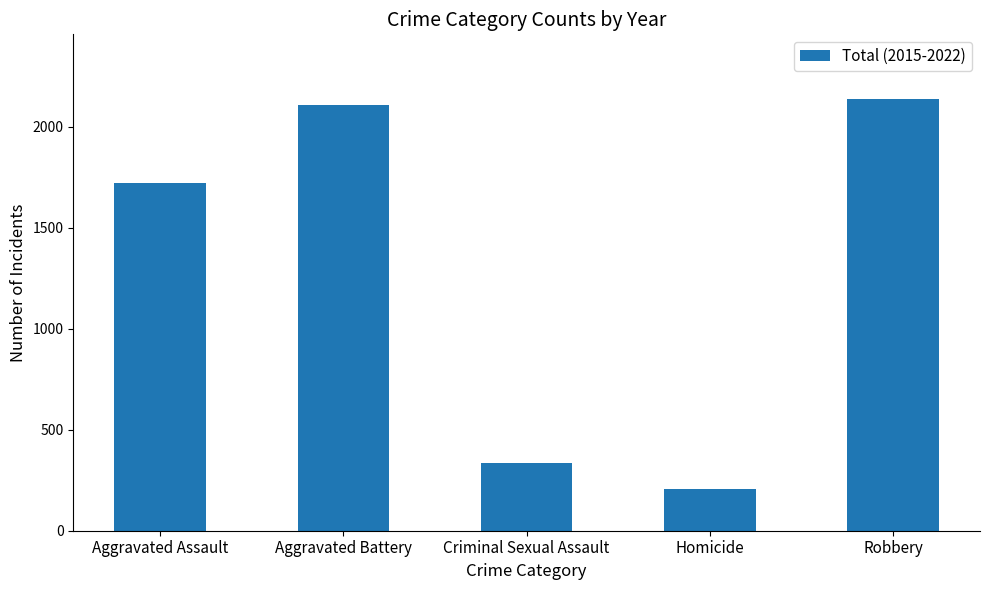

Where is the data nearest to the value 1170?

Aggravated Assault